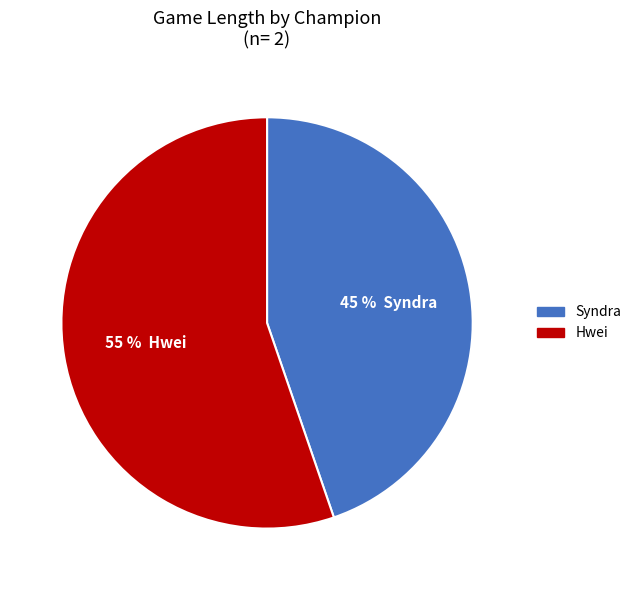

To the nearest percent, what percentage of the pie is Syndra?

45%